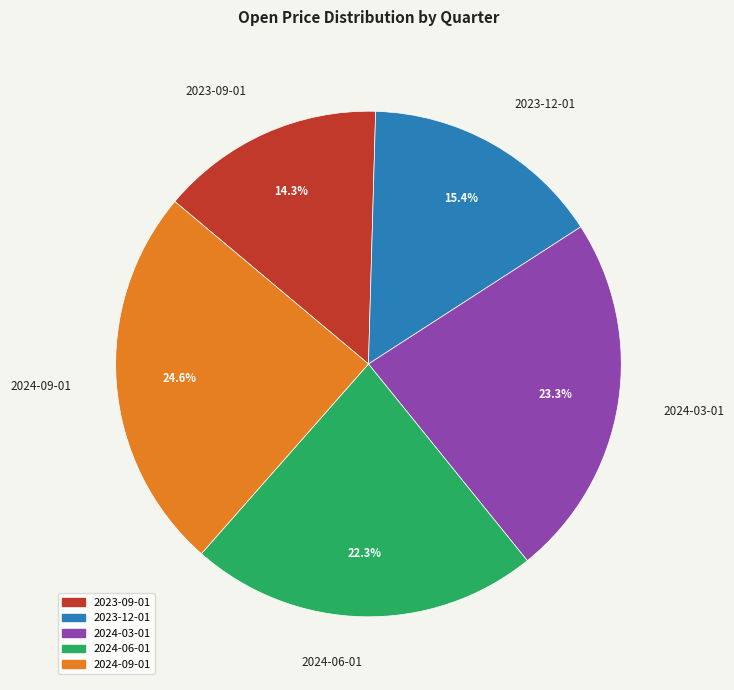

The 2023-09-01 slice represents 14% of the pie. True or false?

True